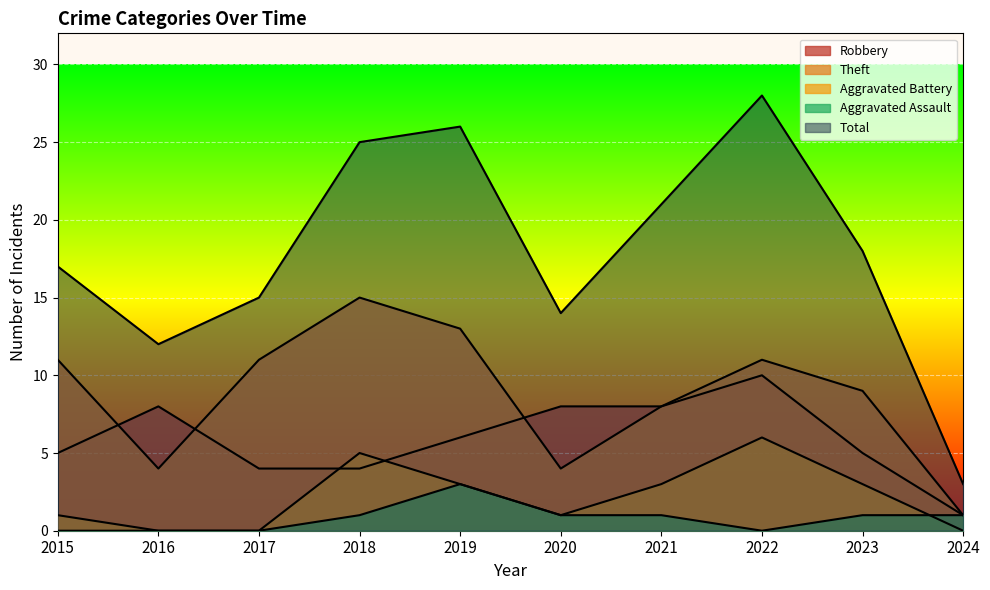

Count the number of data series in this chart.

5